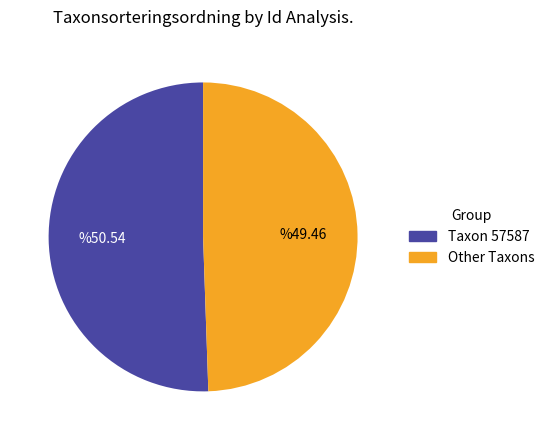

Count the number of slices in the pie.

2